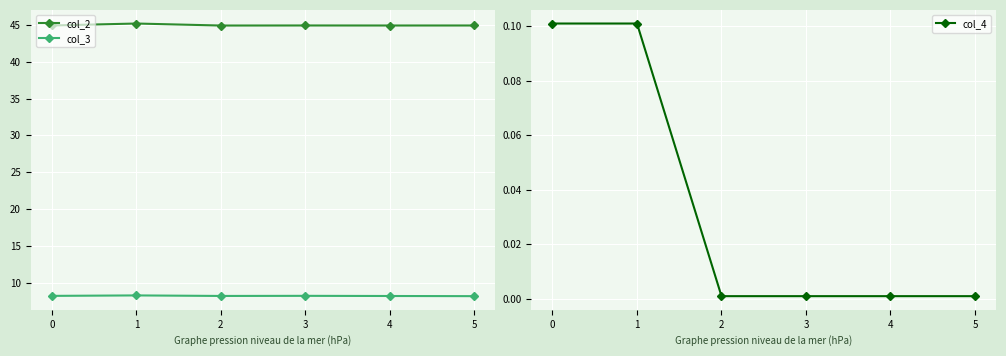

True or false: col_2 has more than 2 interior local peaks.

False